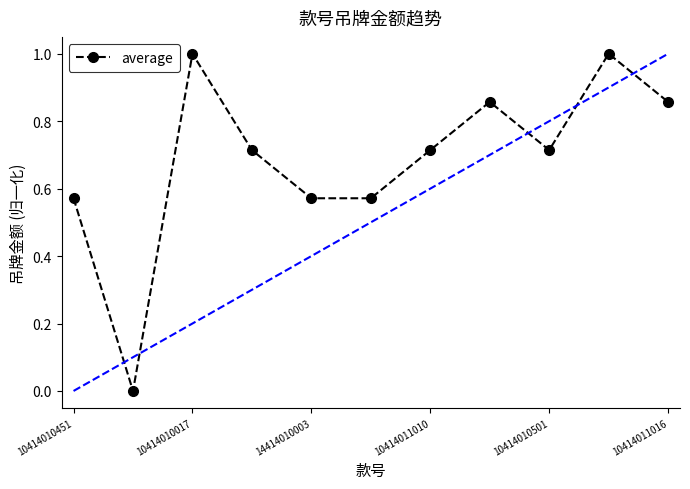

What is the maximum value shown in the chart?

1.0